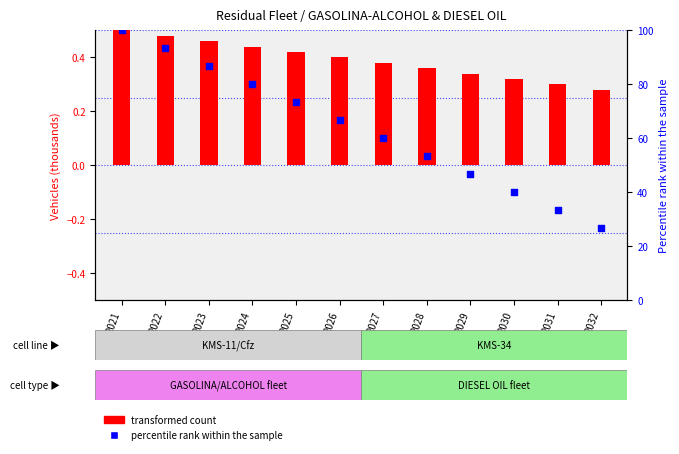

At which category is the sum across all series the highest?

2021